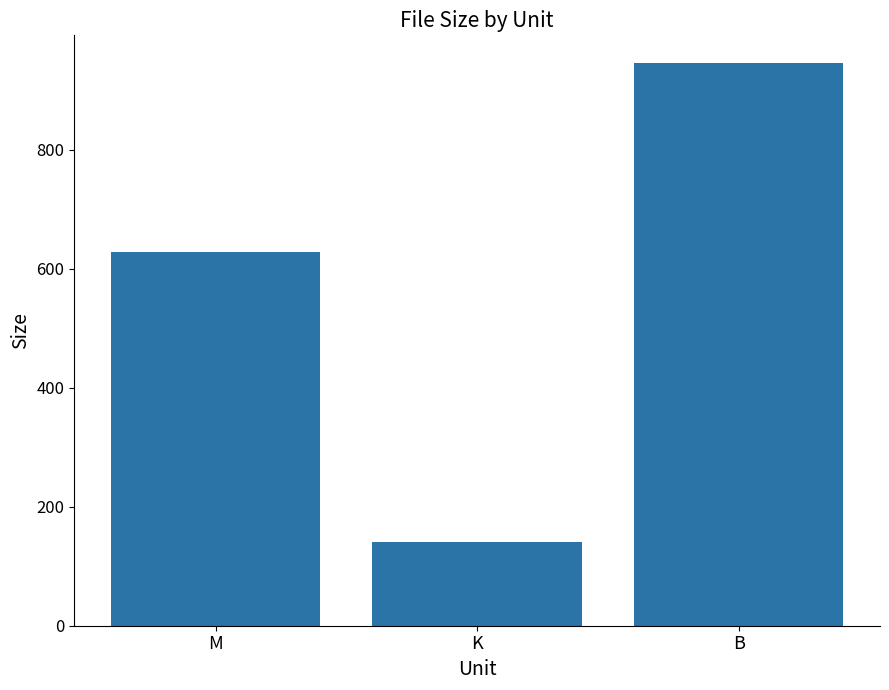

Which label corresponds to the smallest value in the chart?

K